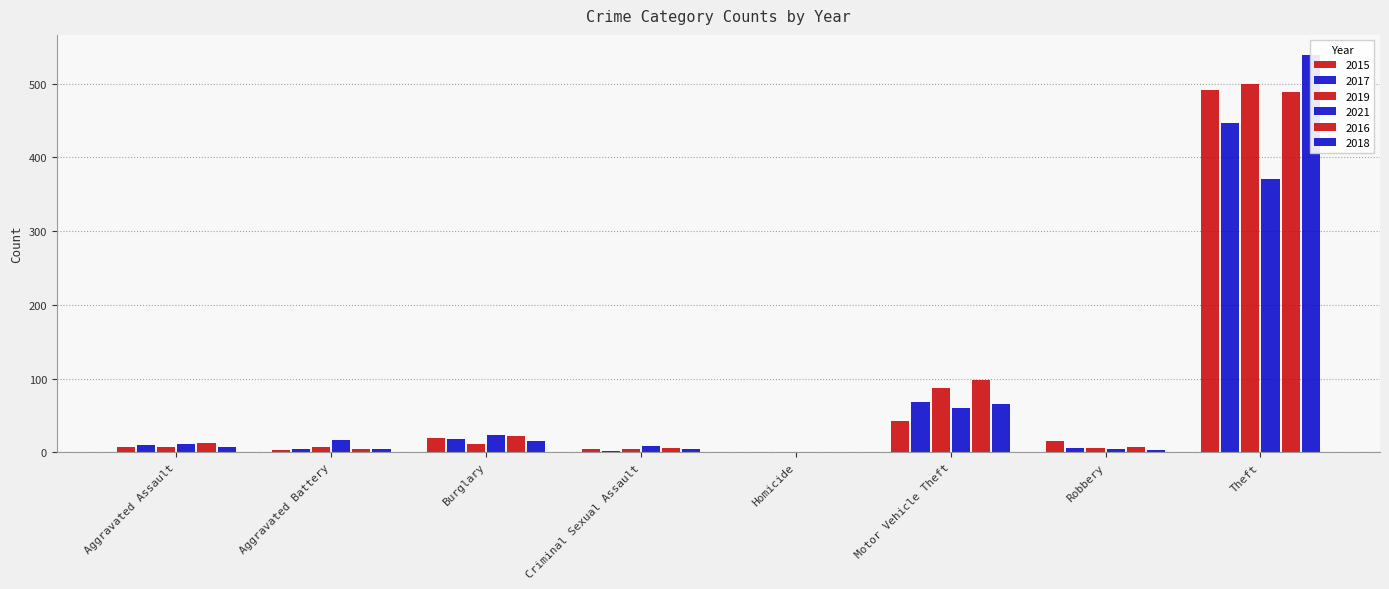

Count the number of data series in this chart.

6